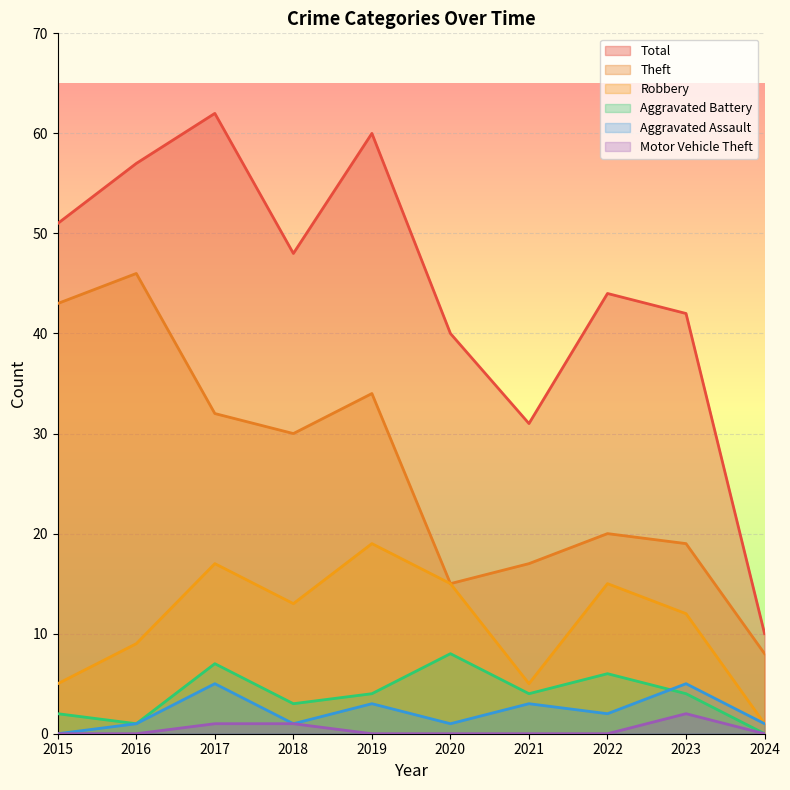

The Robbery series shows 5 at 2021. True or false?

True